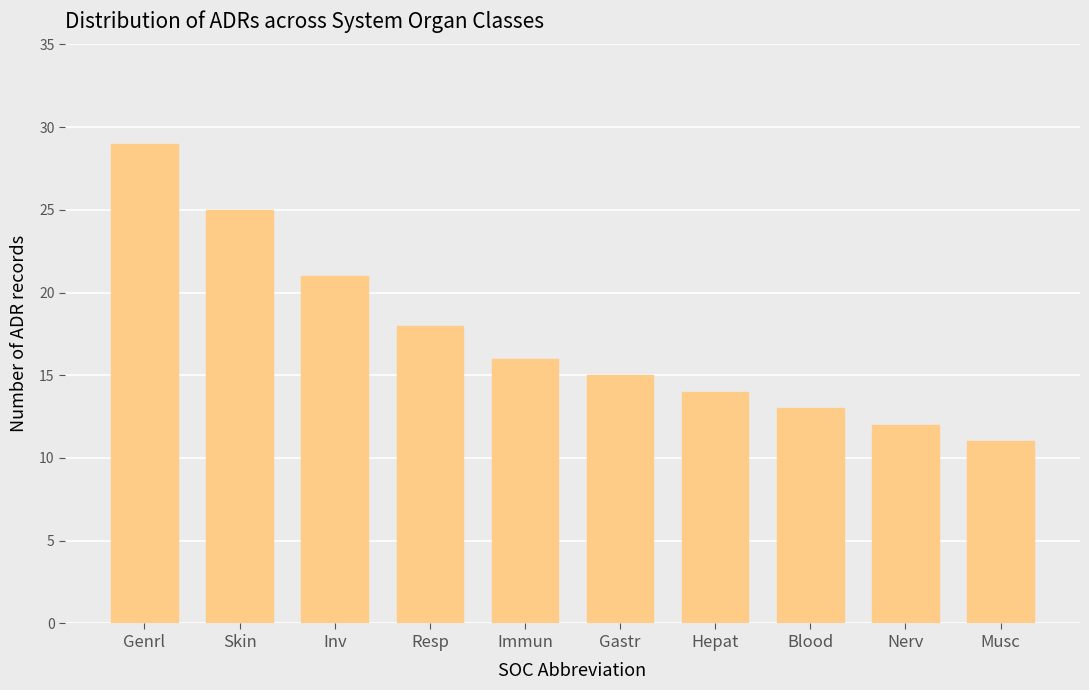

At which label is the value closest to 20?

Inv